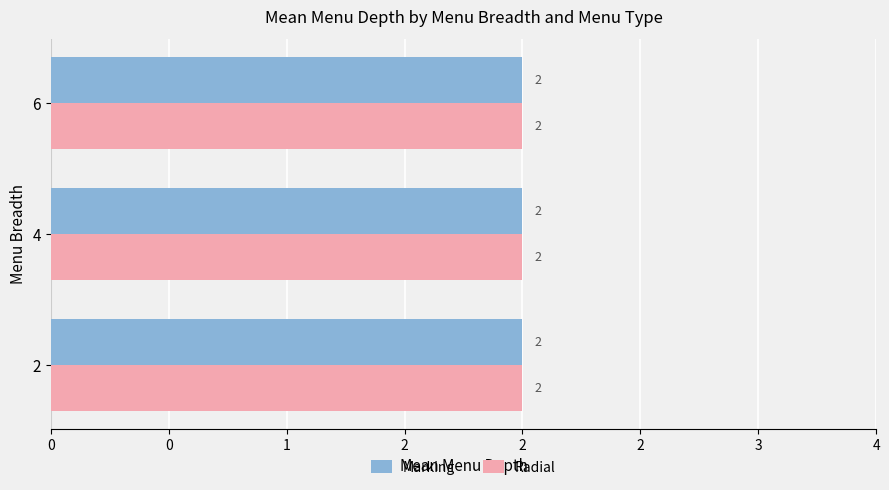

At which label does Marking reach its peak?

Breadth 2